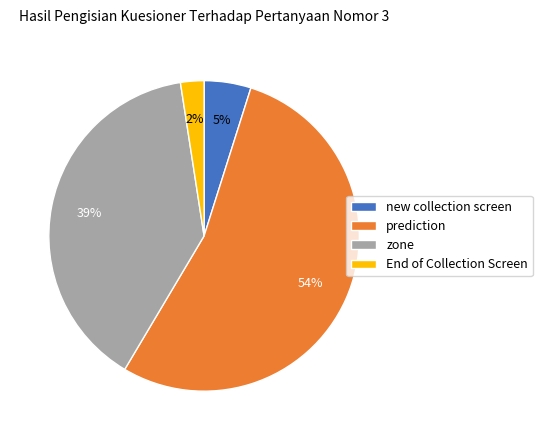

Do End of Collection Screen and prediction together represent more than half of the pie?

Yes